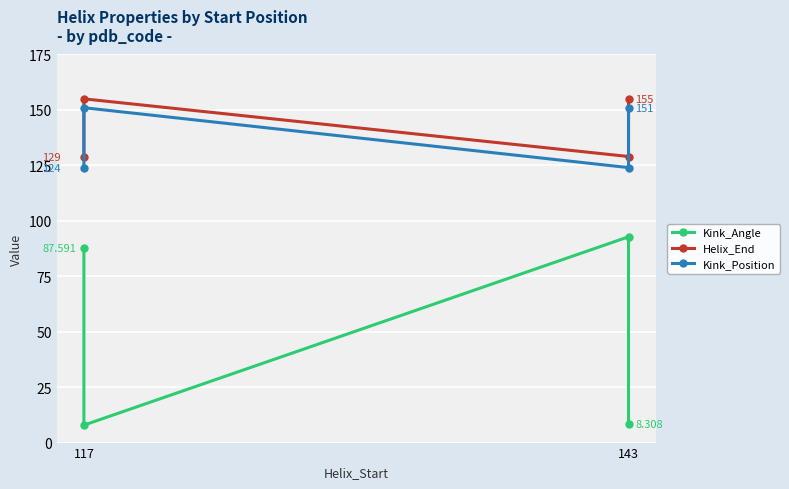

Does the chart display data point markers on the line(s)?

Yes